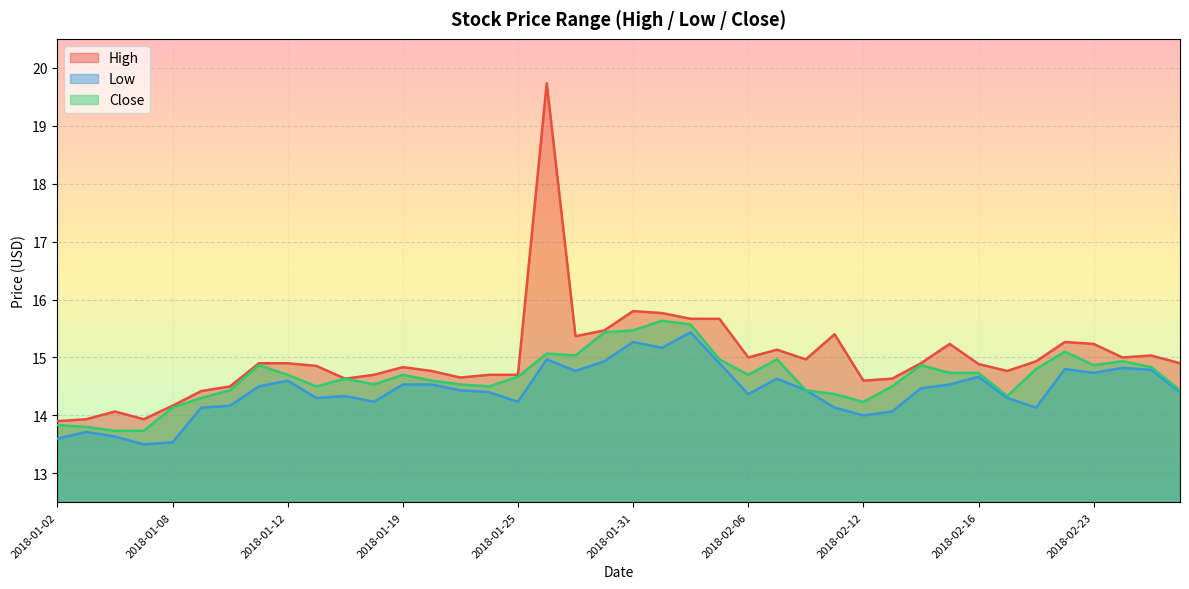

Does the chart display data point markers on the line(s)?

No